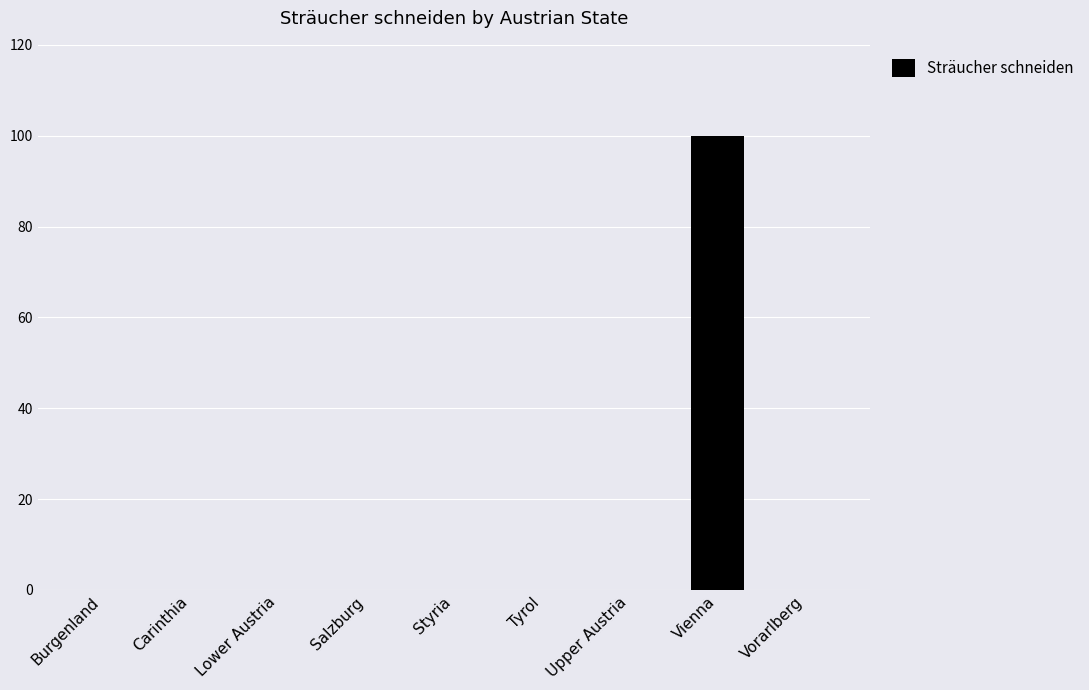

Reading right to left, list all the values displayed in this chart.

0	100	0	0	0	0	0	0	0